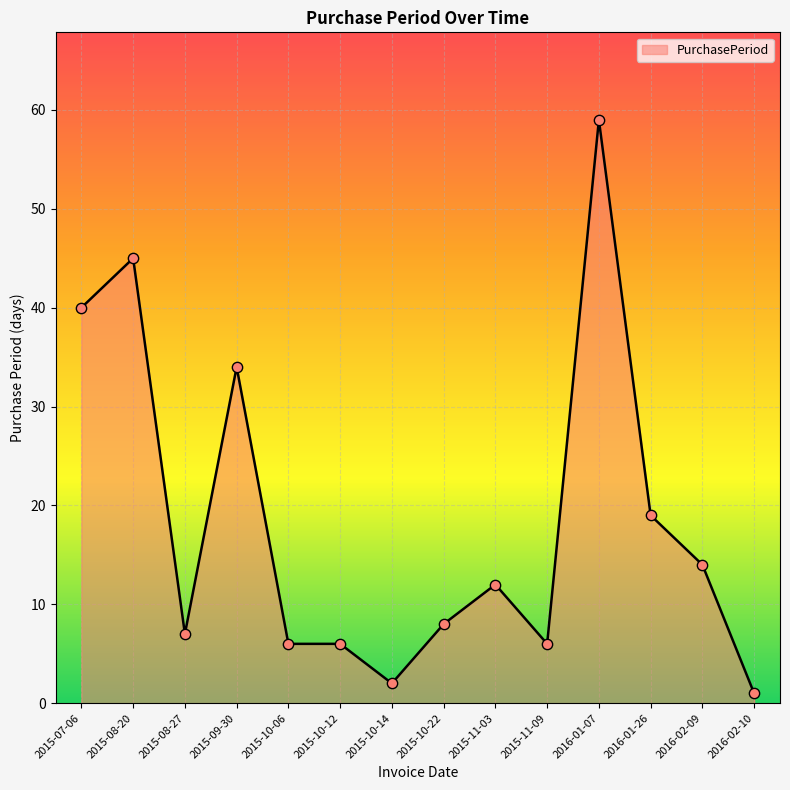

What is the ratio of the value at 2015-11-03 to the value at 2015-10-06?

2.0